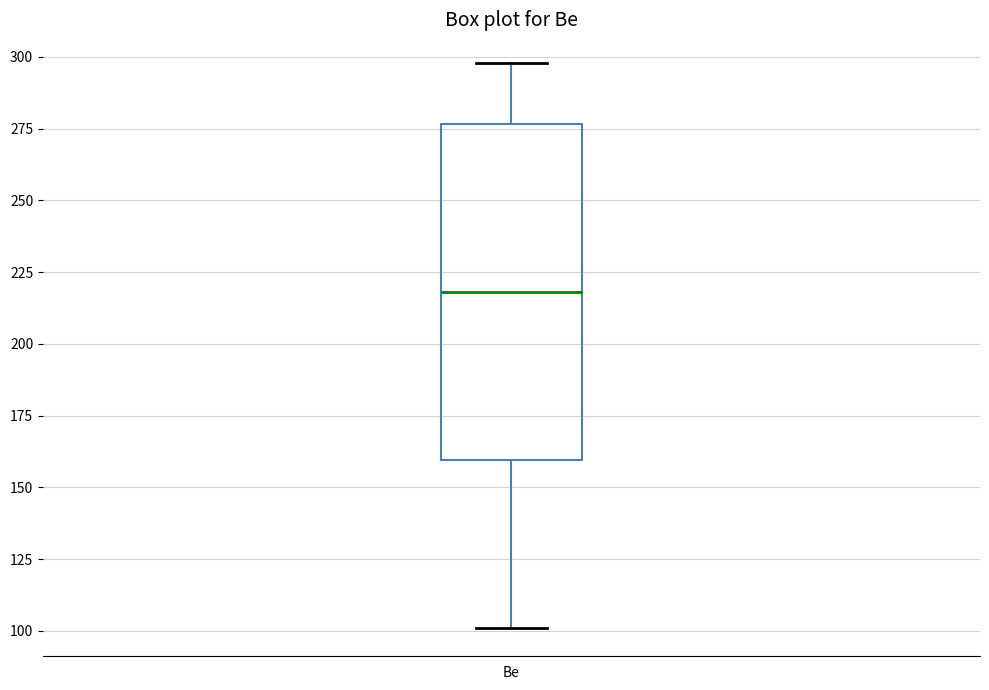

Read this box plot against the y-axis: the position of the median line, the range covered by the box, and the ends of both whiskers. The values are not printed on the chart, so give them approximately, as read against the axis.

median 220, box 160 to 275, whiskers 100 to 300